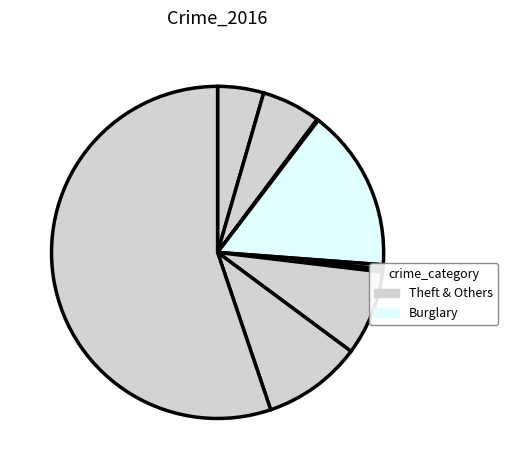

How many slices are in this pie chart?

9